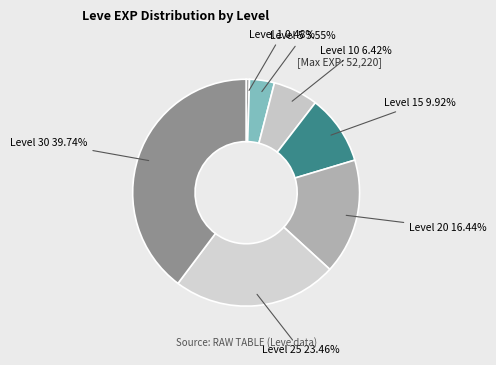

Between Level 25 and Level 5, which is larger?

Level 25